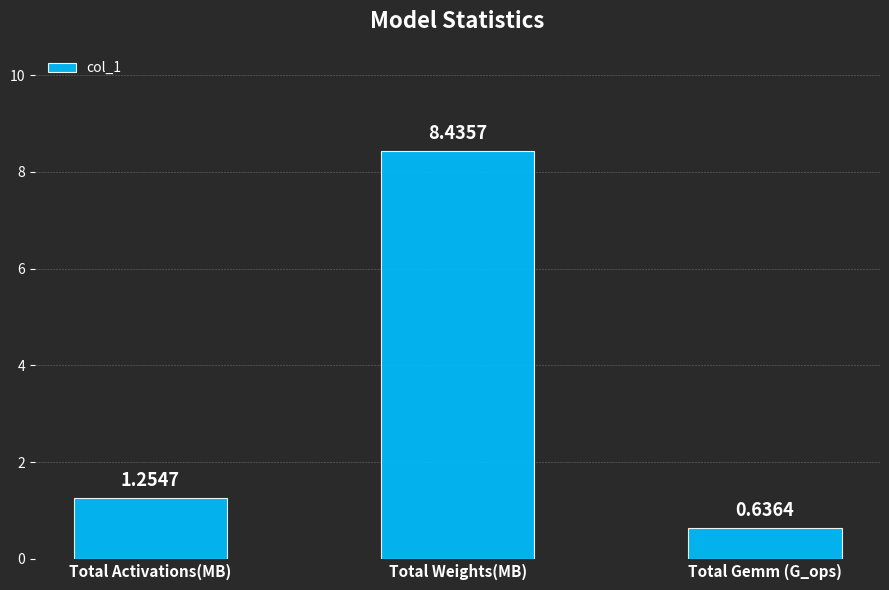

What is the average value?

3.4